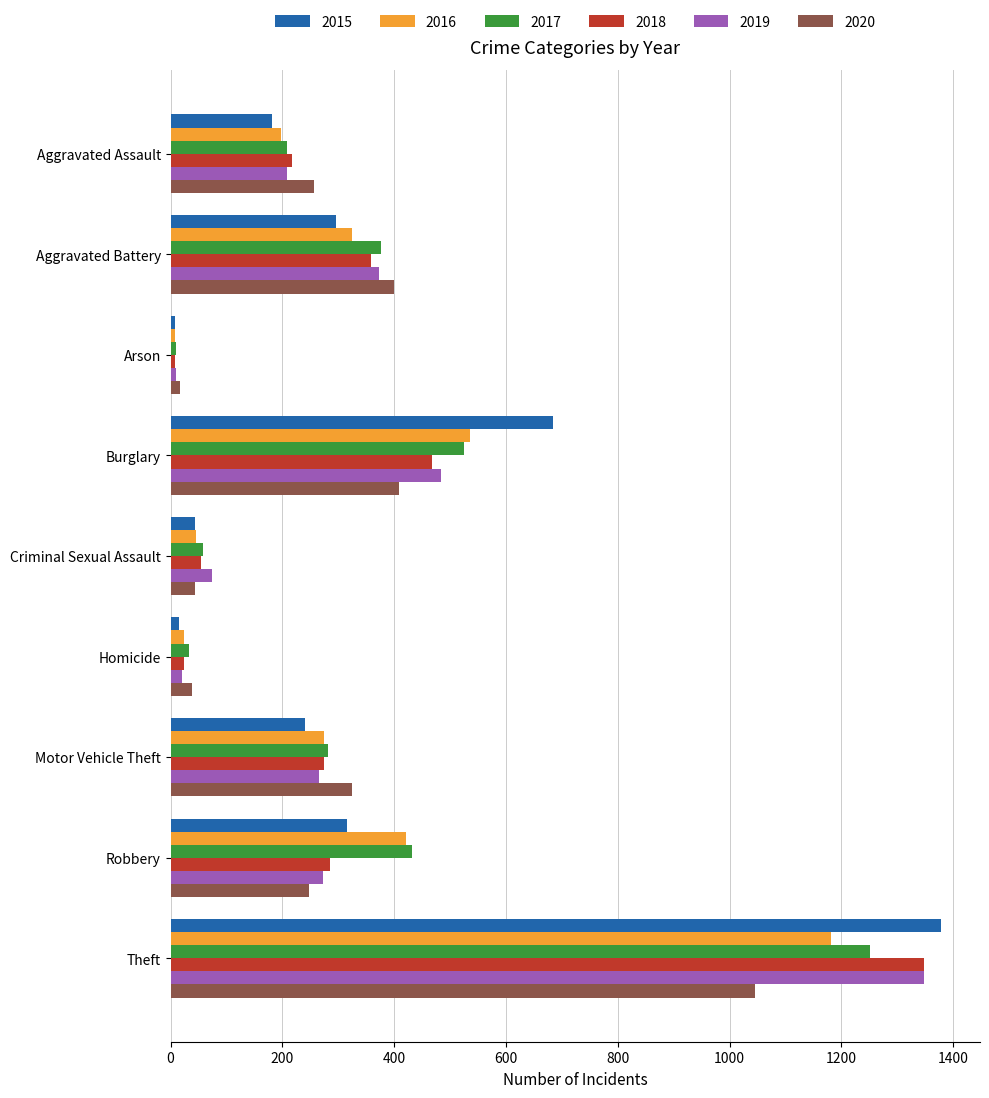

Is it true that 2017 equals 1989 at Theft?

False